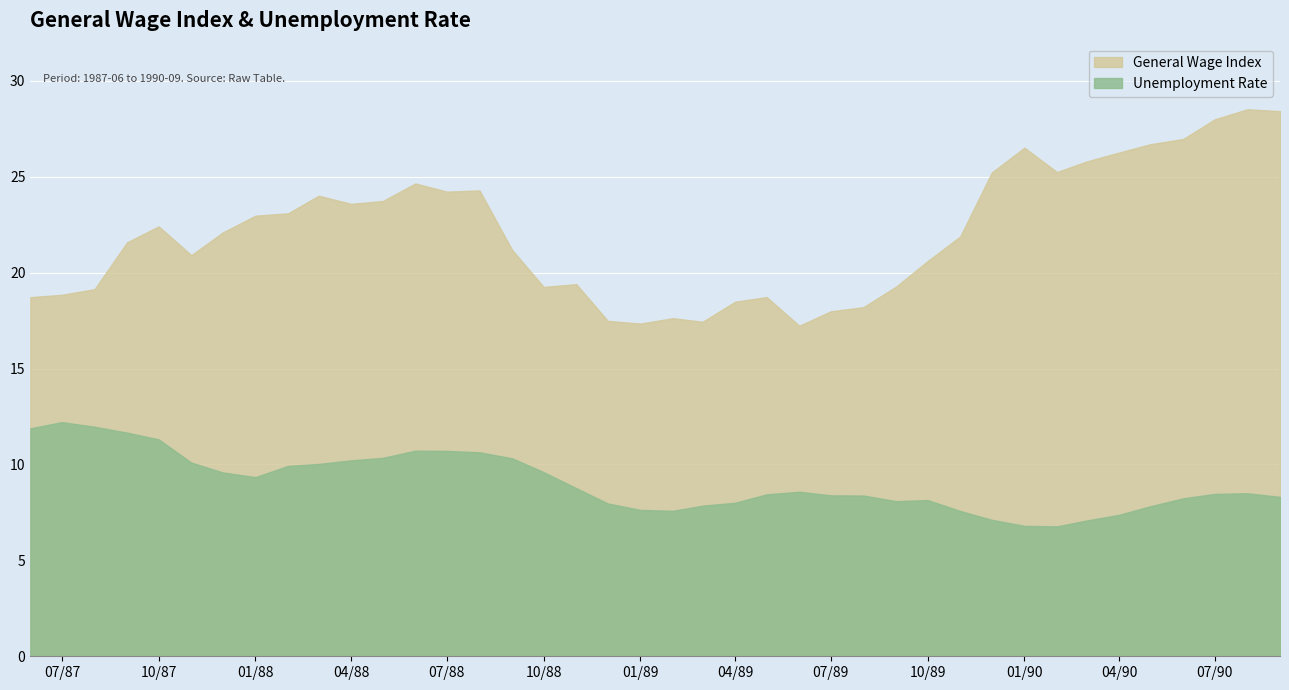

List the series in order of their overall mean, lowest first.

Unemployment Rate, General Wage Index